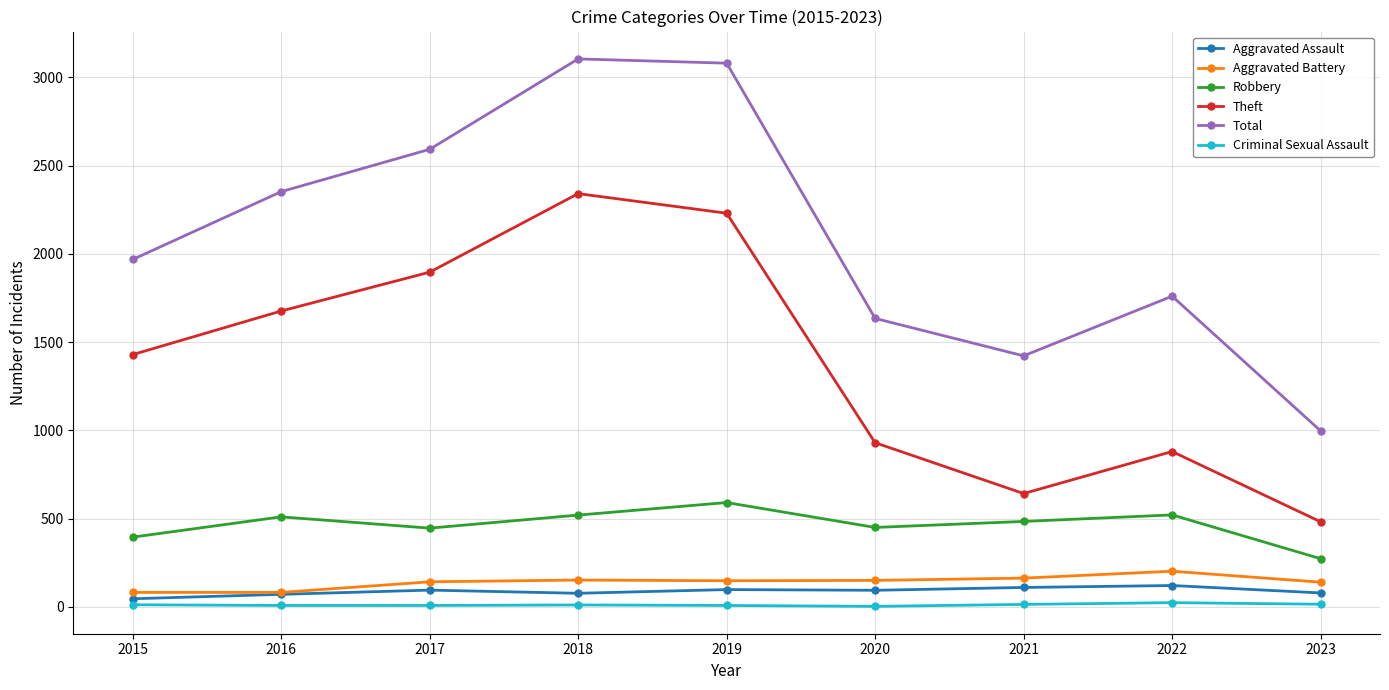

The Criminal Sexual Assault series shows 12 at 2015. True or false?

True